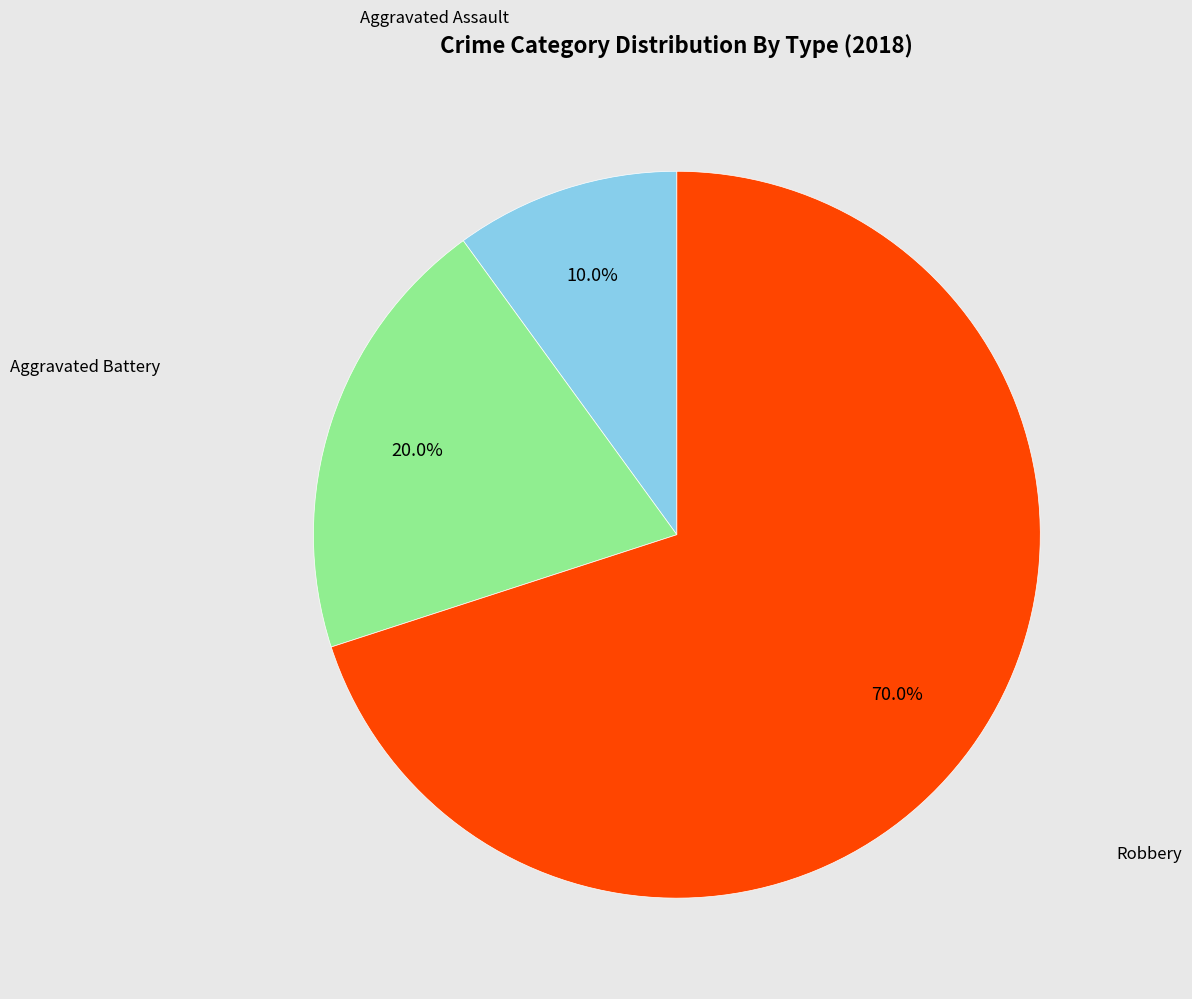

What is the largest slice in the pie chart?

Robbery